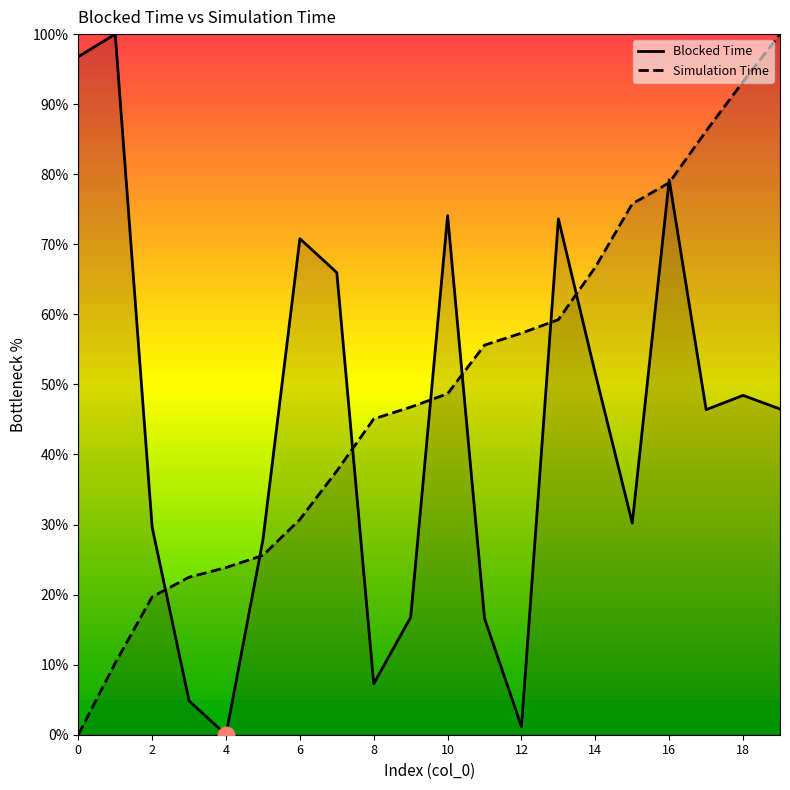

After their last crossing, which series has the higher values: Simulation Time or Blocked Time?

Simulation Time